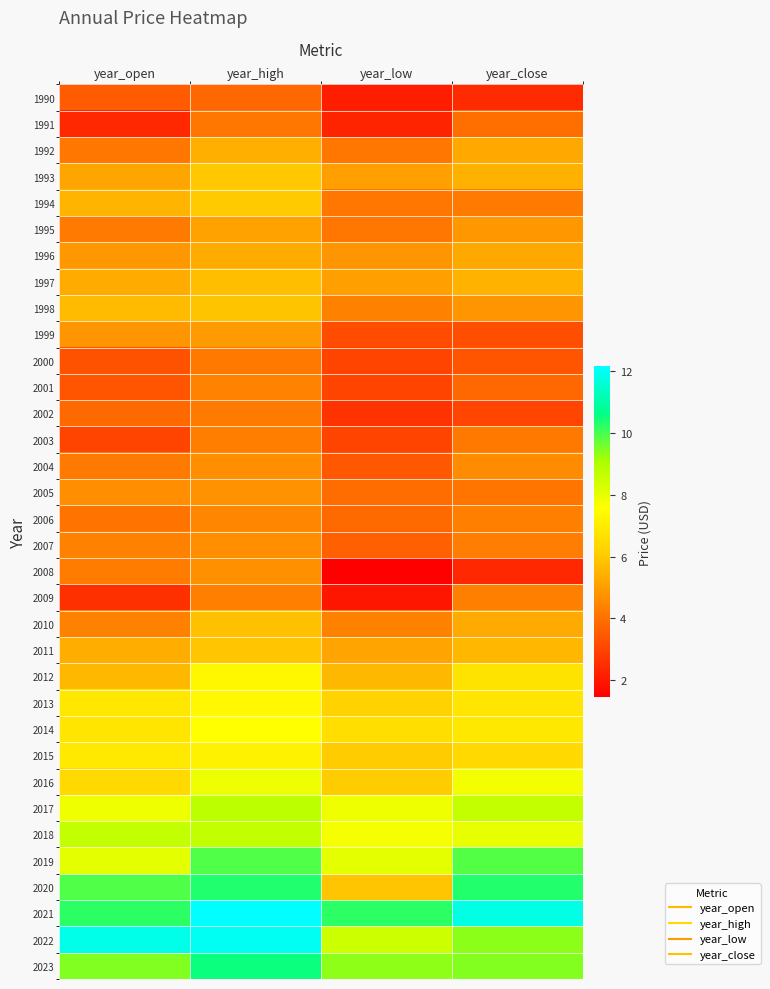

Count the number of data series in this chart.

34